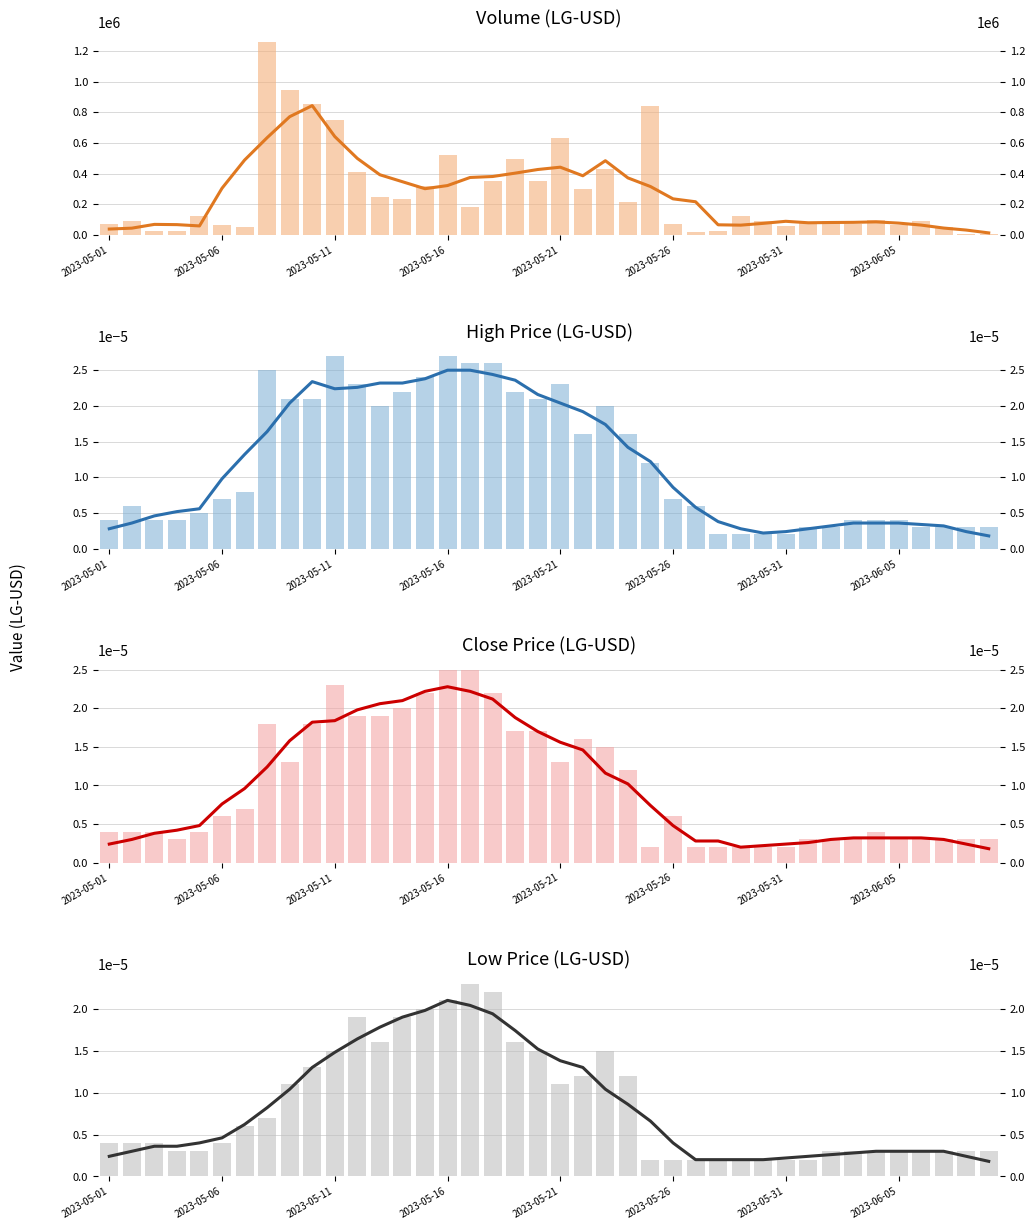

True or false: Low has a value of 0.0 at 9.

True